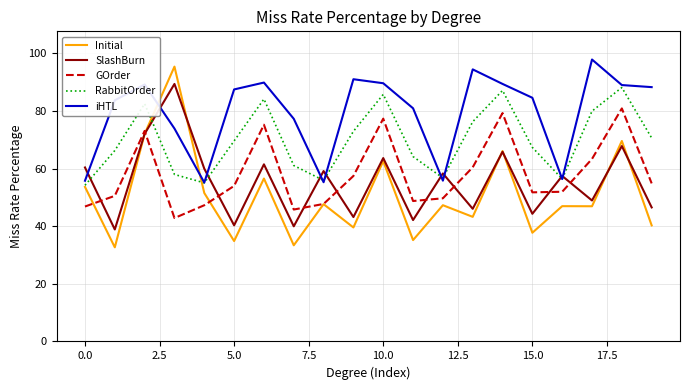

What is the lowest value of the Initial series?

32.7